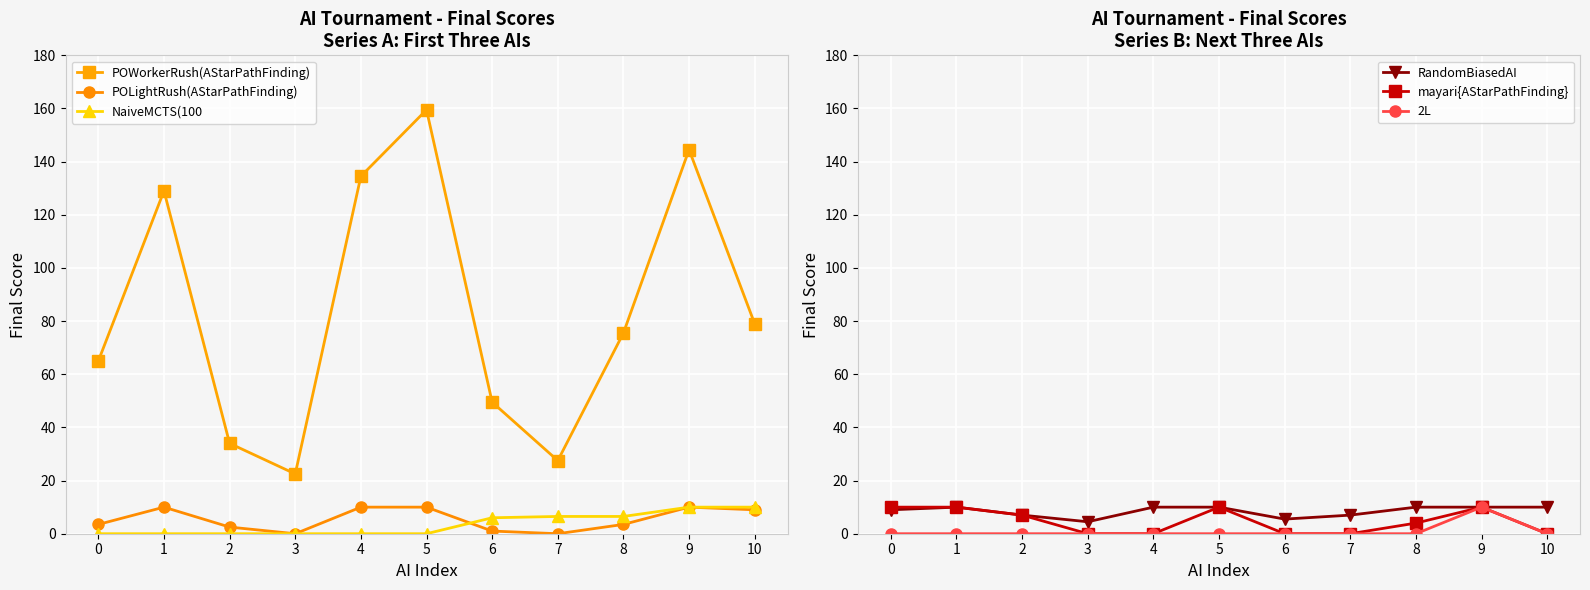

What is the sum of all POWorkerRush(AStarPathFinding) values?

920.5